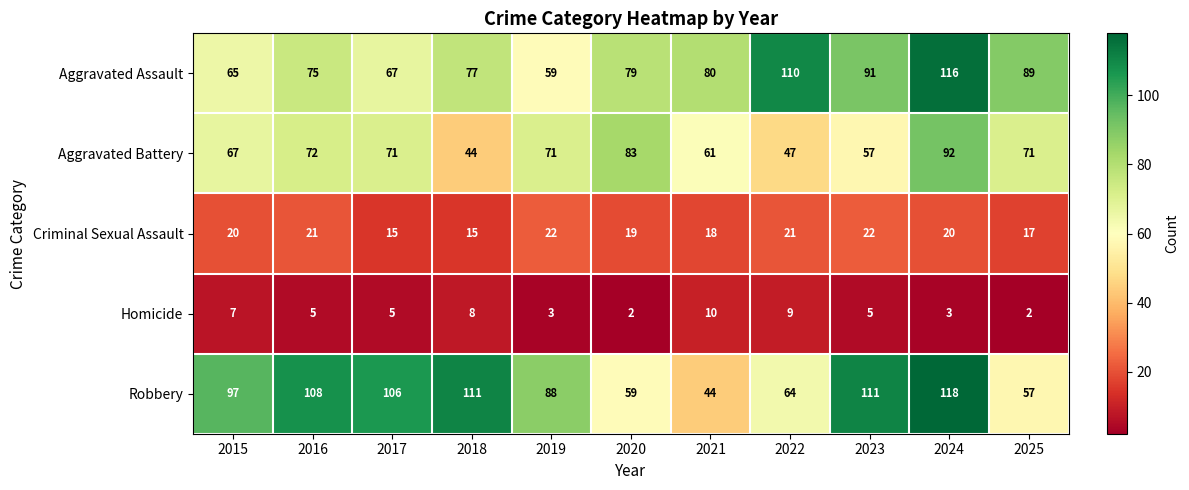

Which label corresponds to the largest value in the chart?

2024